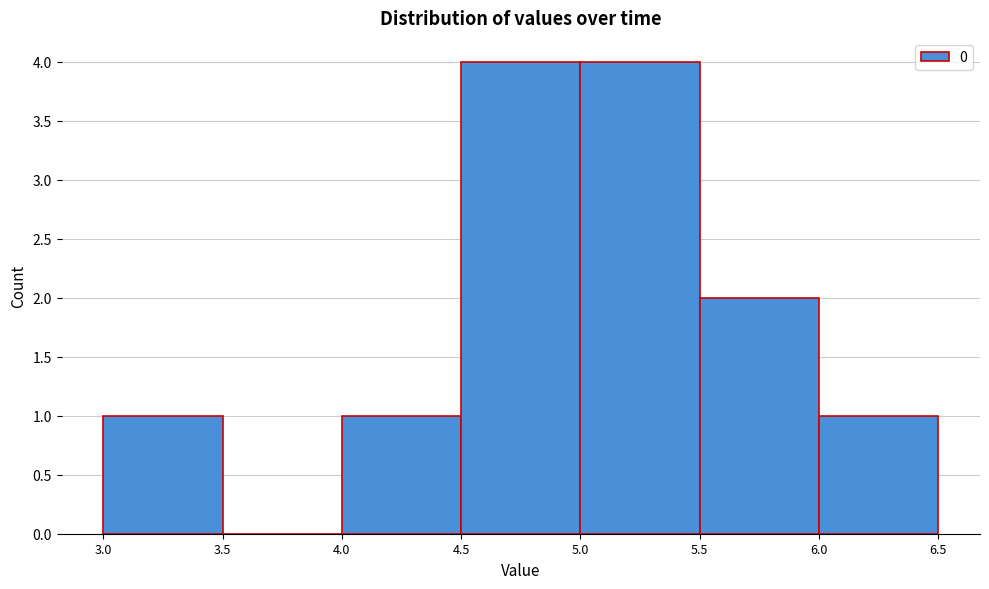

Reading left to right, transcribe this chart: for each bar, give the range it covers on the x-axis and its height. The values are not printed on the chart, so give them approximately, as read against the axis.

3.0 to 3.5: 1
3.5 to 4.0: 0
4.0 to 4.5: 1
4.5 to 5.0: 4
5.0 to 5.5: 4
5.5 to 6.0: 2
6.0 to 6.5: 1